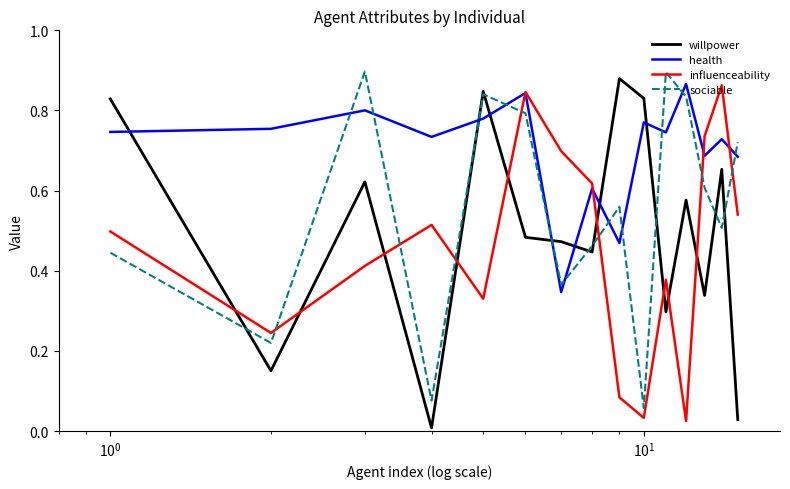

Which series has the largest total across all categories?

health